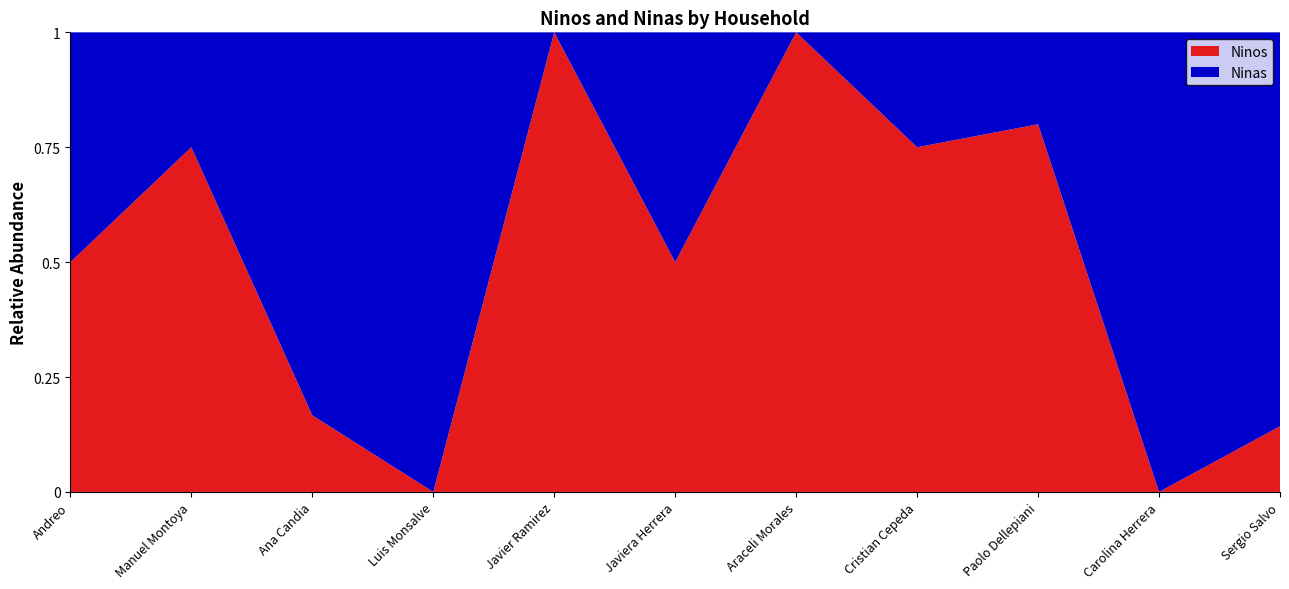

Reading left to right, extract all data points from this chart.

Ninos: Andreo=1	Manuel Montoya=3	Ana Candia=1	Luis Monsalve=0	Javier Ramirez=2	Javiera Herrera=1	Araceli Morales=2	Cristian Cepeda=3	Paolo Dellepiani=4	Carolina Herrera=0	Sergio Salvo=1
Ninas: Andreo=1	Manuel Montoya=1	Ana Candia=5	Luis Monsalve=1	Javier Ramirez=0	Javiera Herrera=1	Araceli Morales=0	Cristian Cepeda=1	Paolo Dellepiani=1	Carolina Herrera=5	Sergio Salvo=6